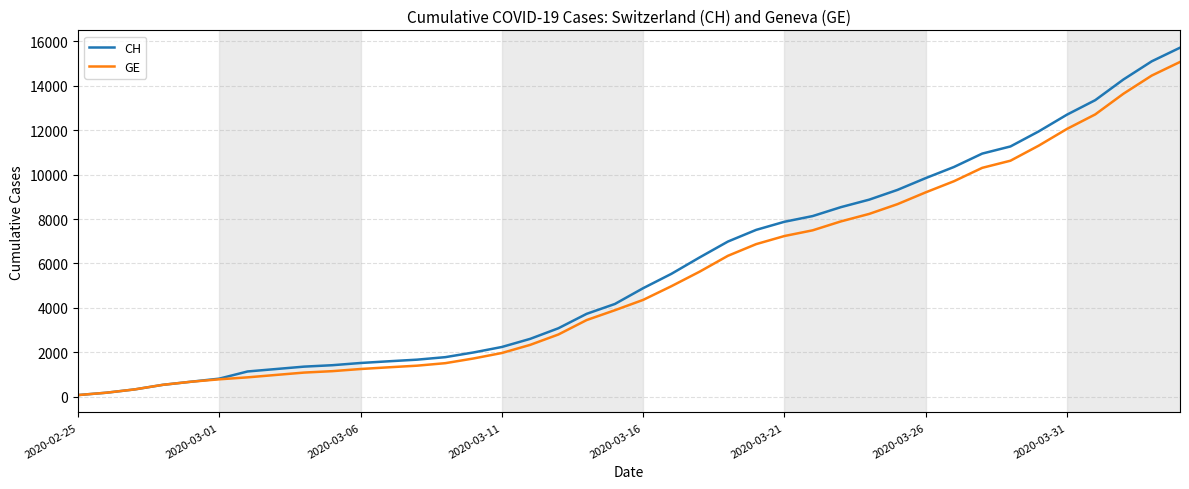

Which series has the largest range (max minus min)?

CH